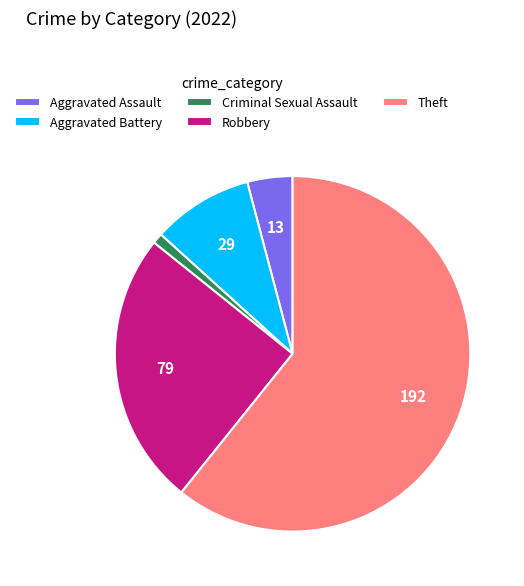

True or false: Aggravated Battery accounts for 9% of the total.

True